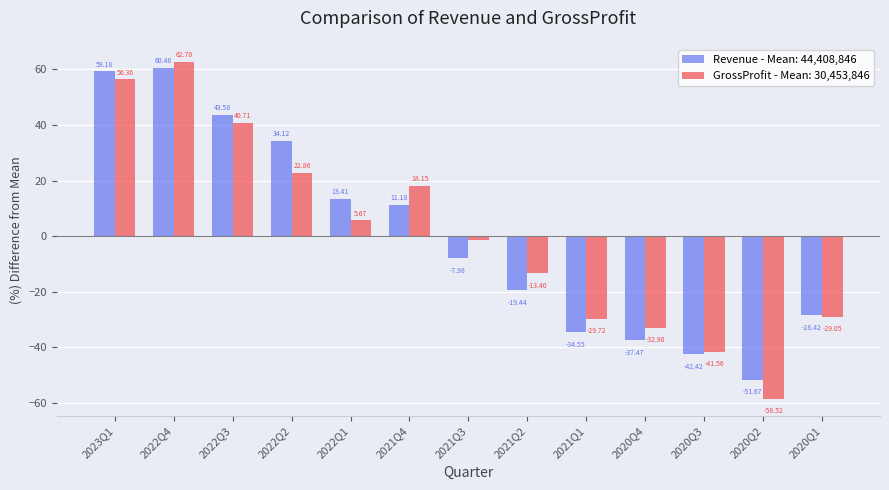

What are all the series names shown in the legend?

Revenue - Mean: 44,408,846, GrossProfit - Mean: 30,453,846